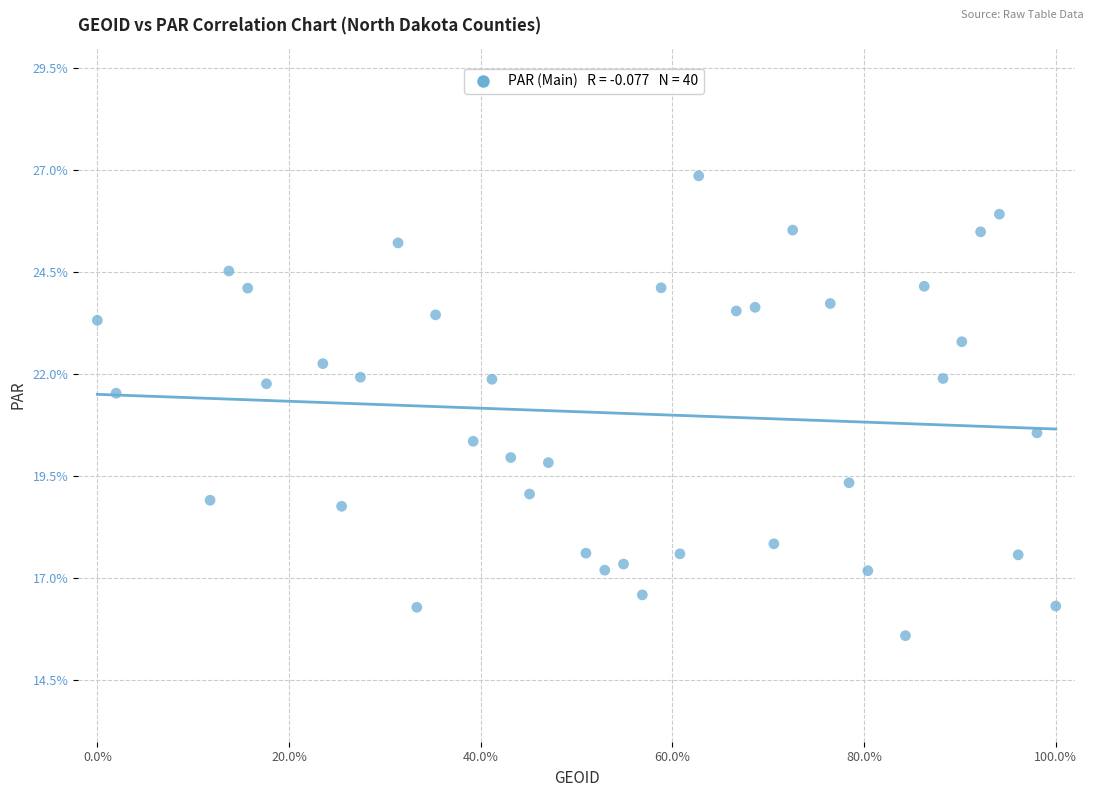

What is the range of X values (max minus min)?

100.0